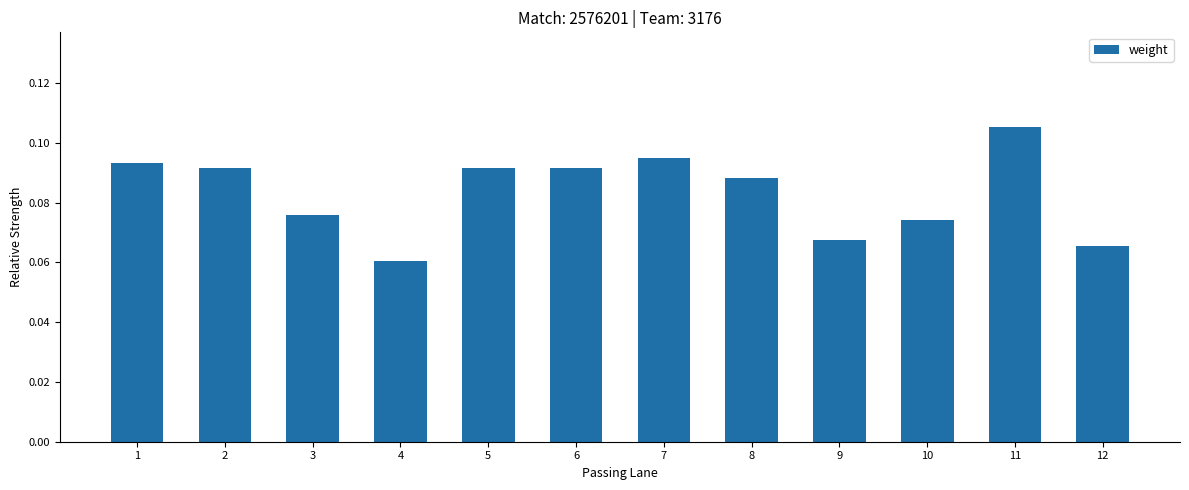

Does the chart contain stacked bars?

No